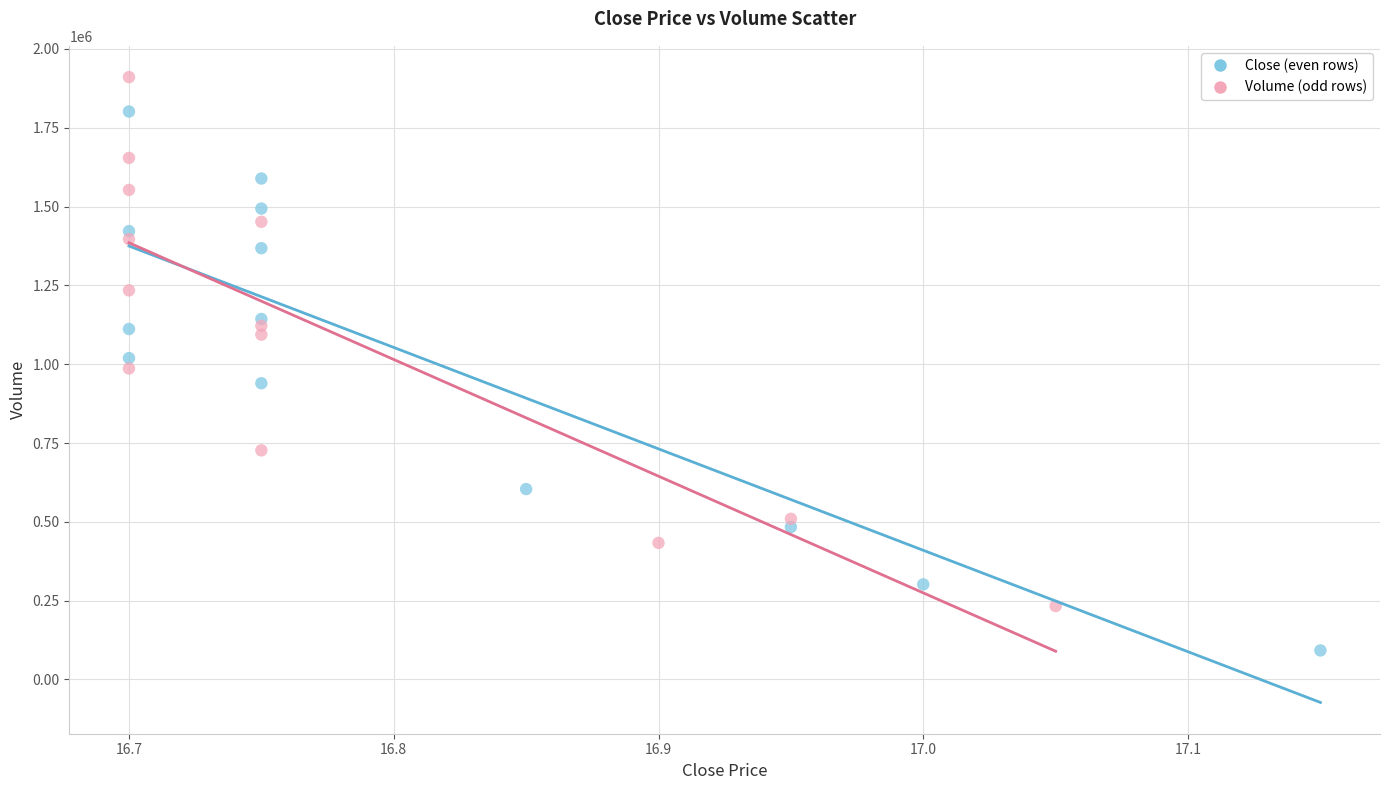

Which series has the largest Y range (max minus min)?

Close (even rows)